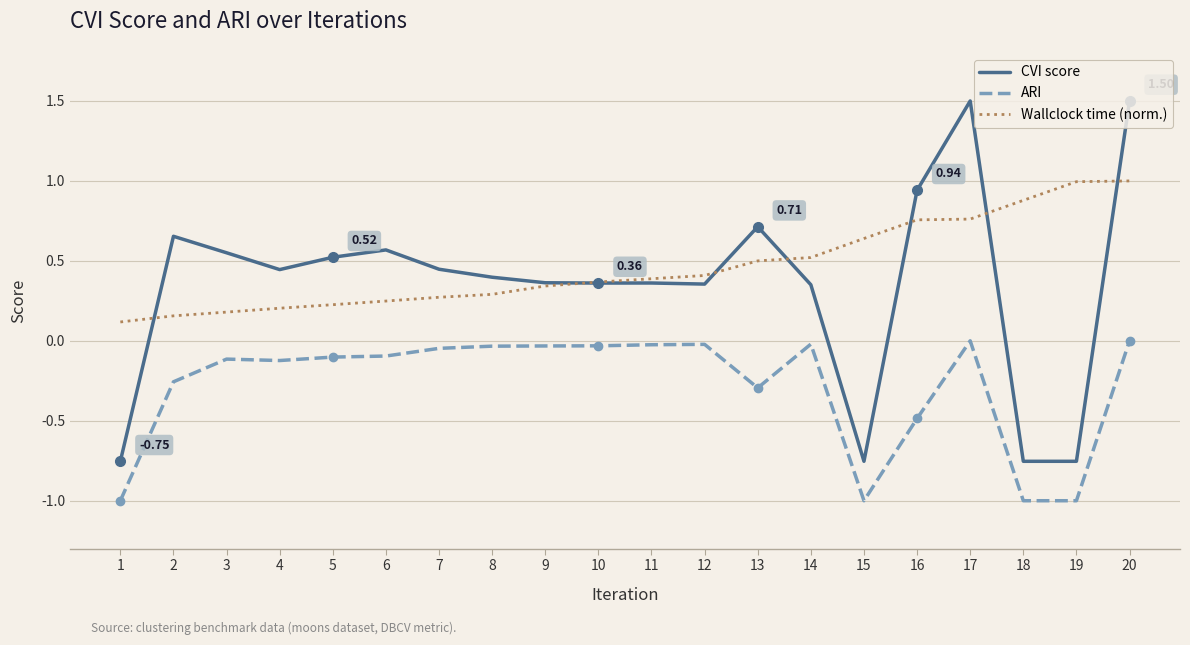

True or false: Wallclock time (norm.) and ARI cross at least once.

False